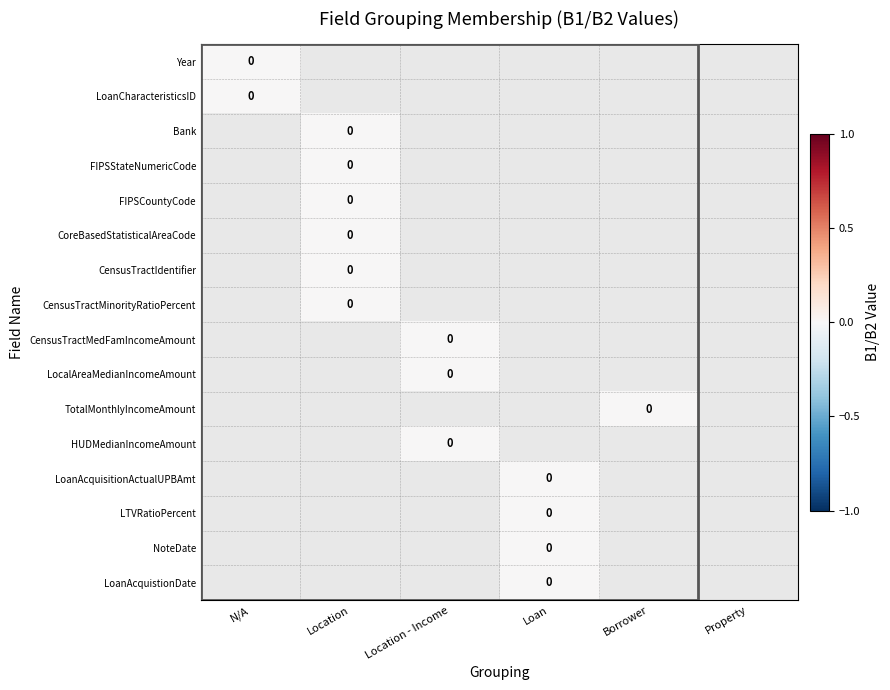

At Property, list the series in order from largest to smallest.

Year, LoanCharacteristicsID, Bank, FIPSStateNumericCode, FIPSCountyCode, CoreBasedStatisticalAreaCode, CensusTractIdentifier, CensusTractMinorityRatioPercent, CensusTractMedFamIncomeAmount, LocalAreaMedianIncomeAmount, TotalMonthlyIncomeAmount, HUDMedianIncomeAmount, LoanAcquisitionActualUPBAmt, LTVRatioPercent, NoteDate, LoanAcquistionDate